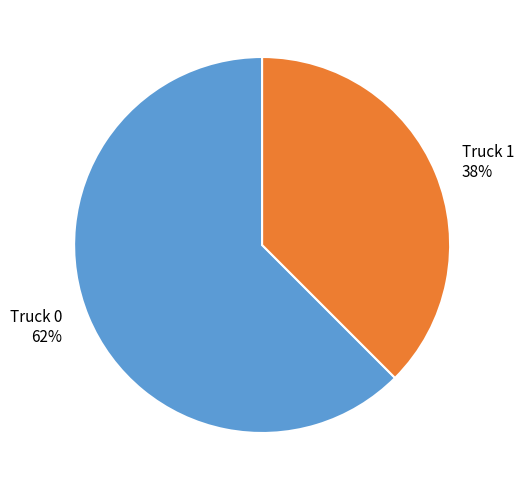

What percentage is the Truck 1 slice, to the nearest percent?

38%